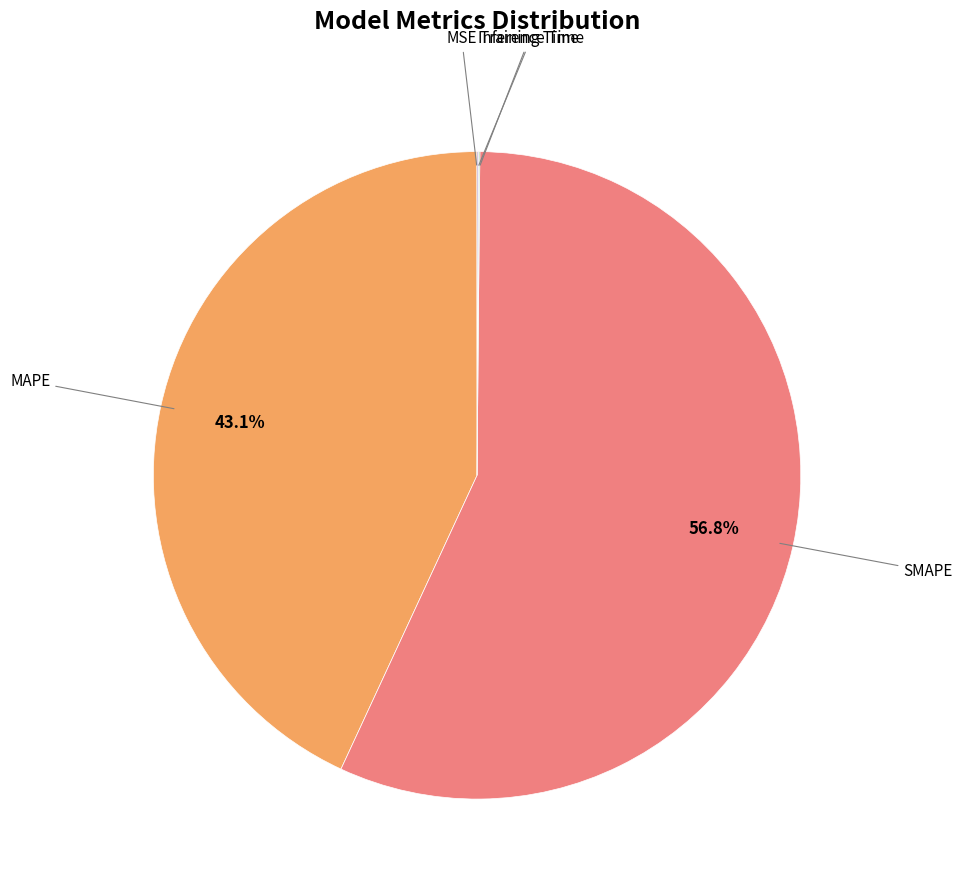

Is there any slice that represents more than half of the pie?

Yes